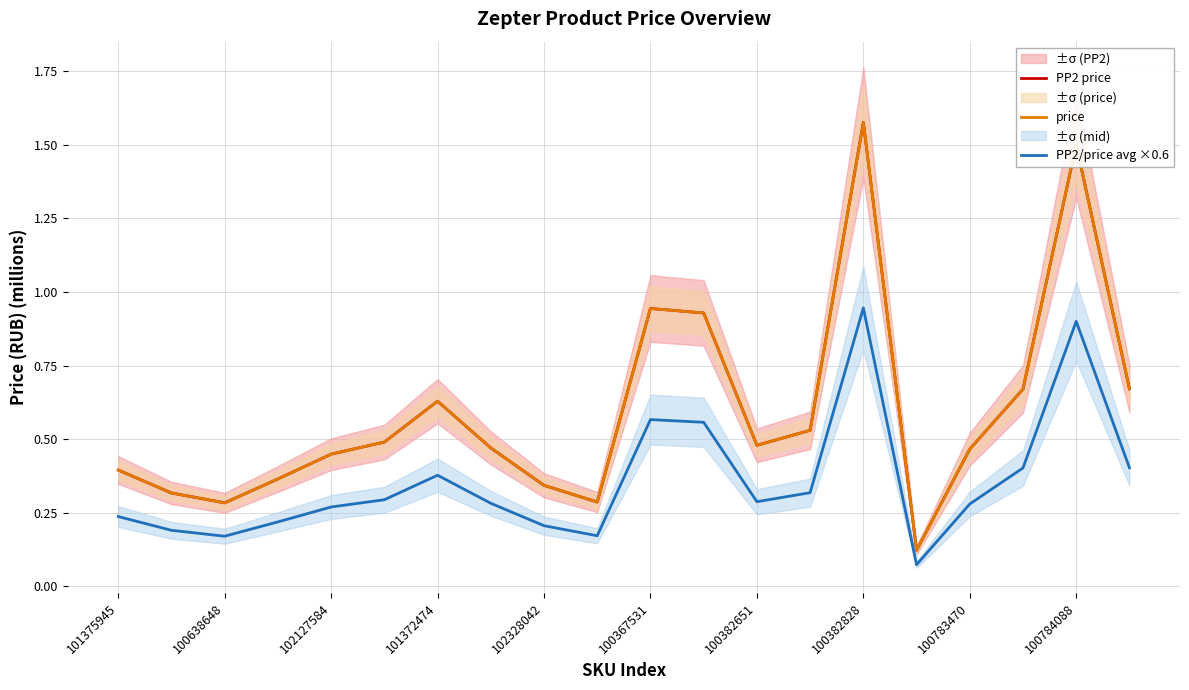

True or false: price has more than 0 interior local peaks.

True